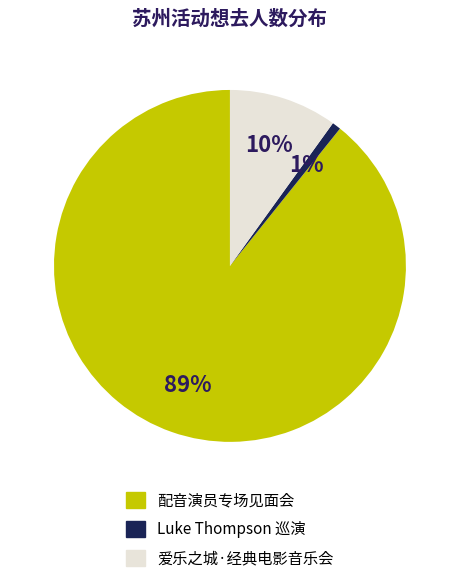

Is it true that 配音演员专场见面会 is 89% of the pie?

True